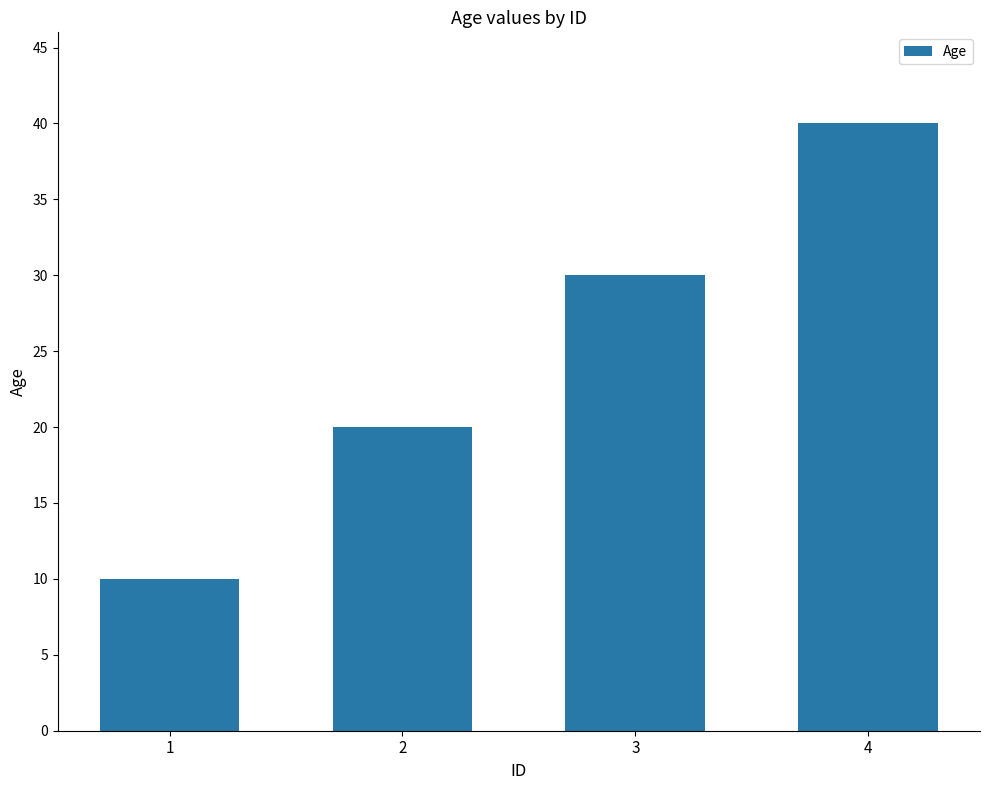

Rank the categories by value from highest to lowest.

4, 3, 2, 1